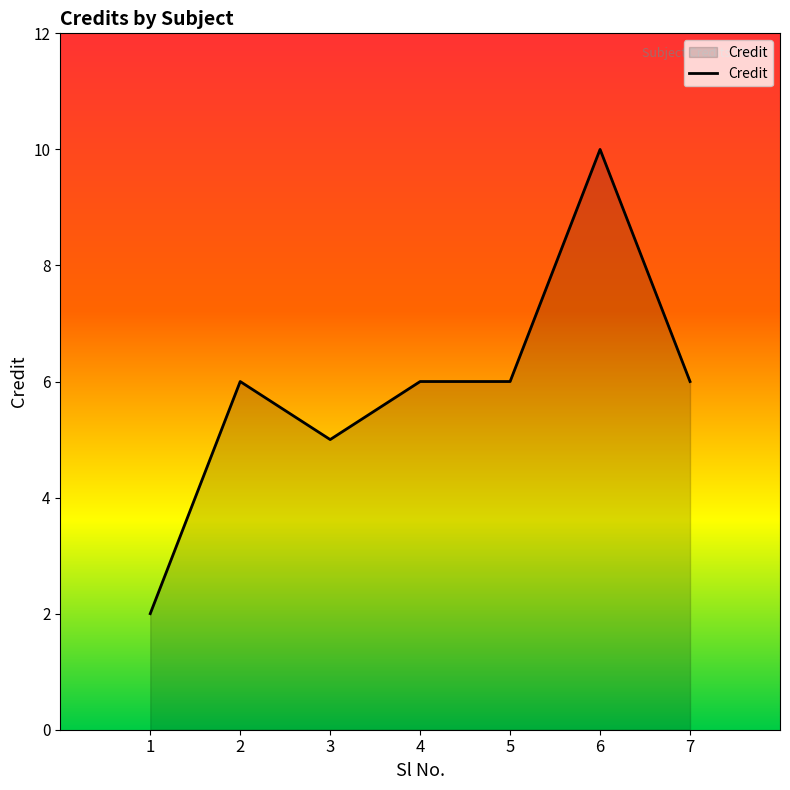

What is the change in value from 3 to 7?

+1